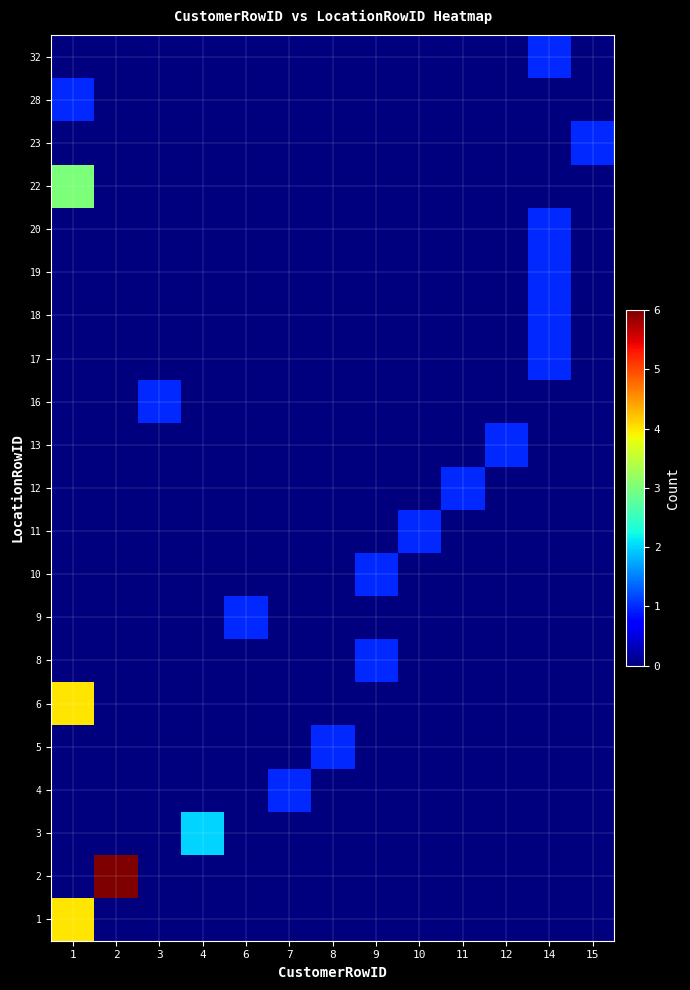

Rank the series by their maximum value, from highest to lowest.

2, 1, 6, 22, 3, 4, 5, 8, 9, 10, 11, 12, 13, 16, 17, 18, 19, 20, 23, 28, 32